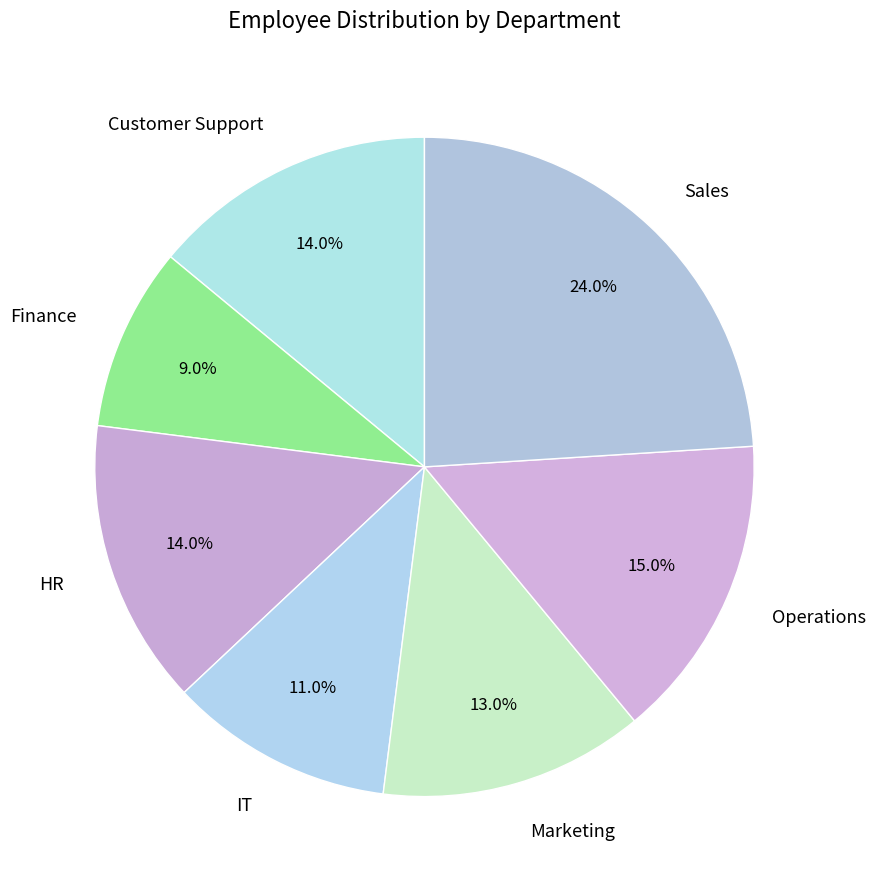

To the nearest percent, what is the difference between the largest and smallest slice percentages?

15%